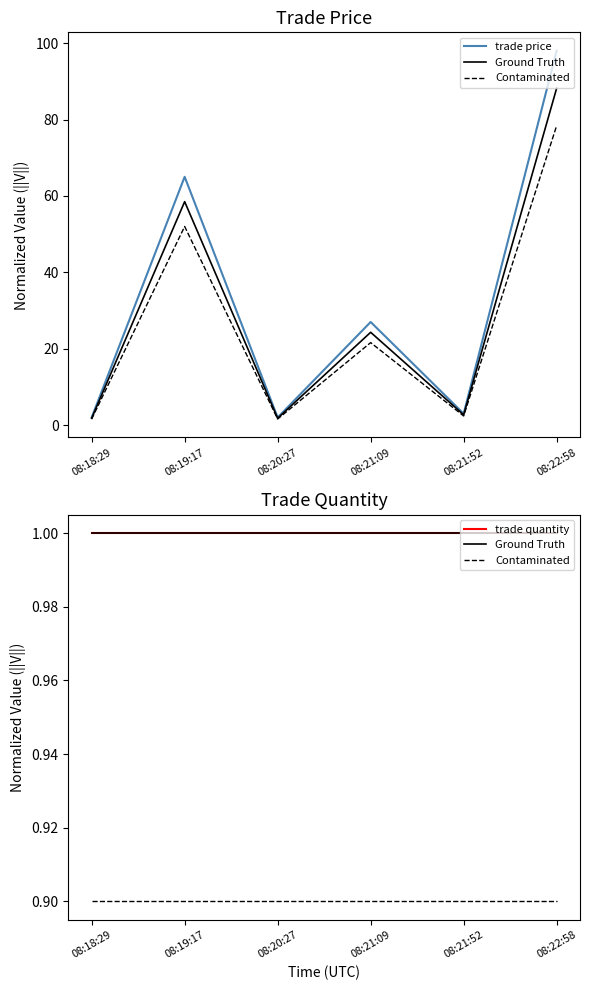

What is the value of the trade price point at the 6th from the left?

98.0